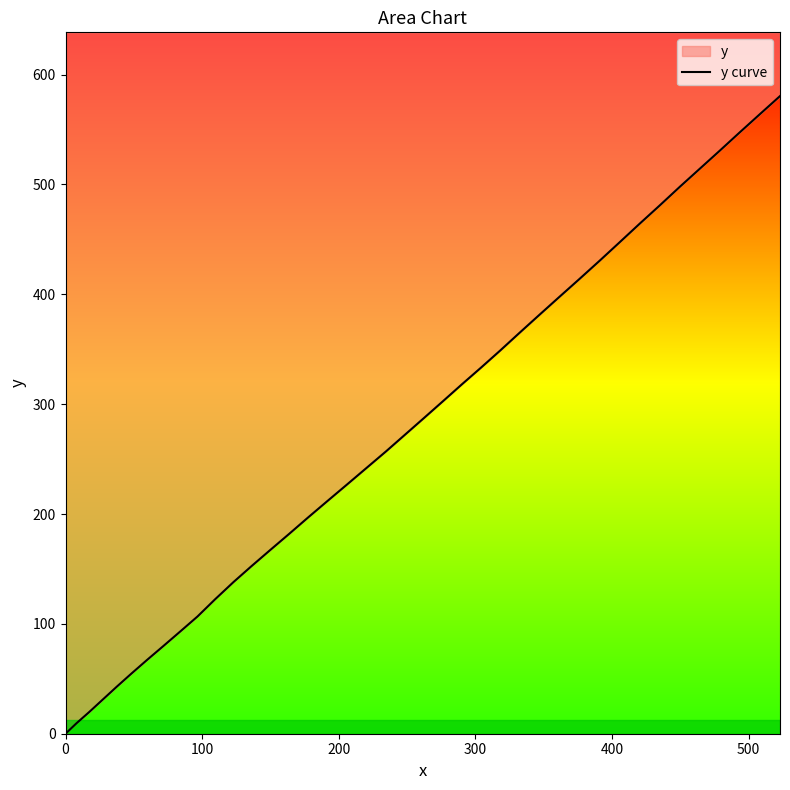

How many lines are shown in the chart?

1